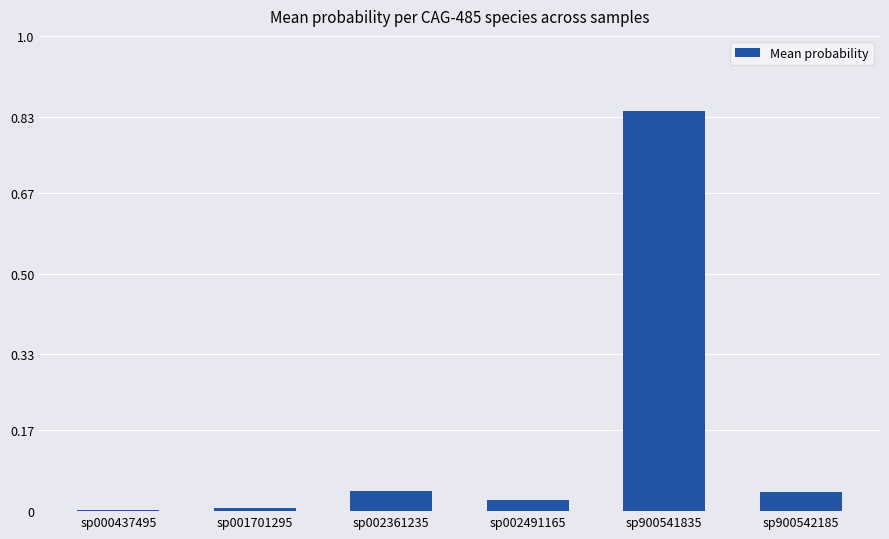

True or false: the data shows 0.0 at sp000437495.

True